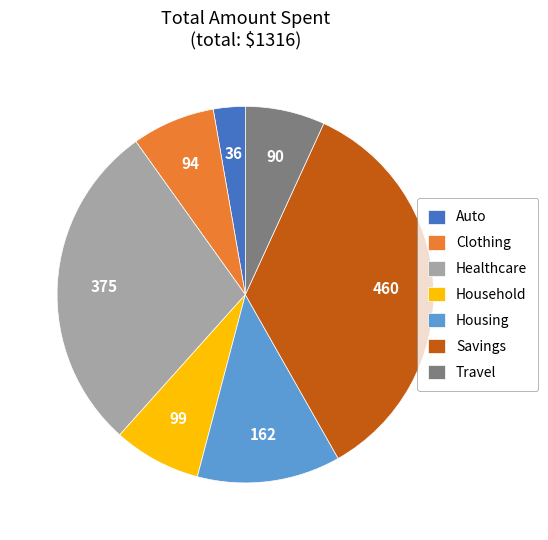

Which slice is the smallest?

Auto